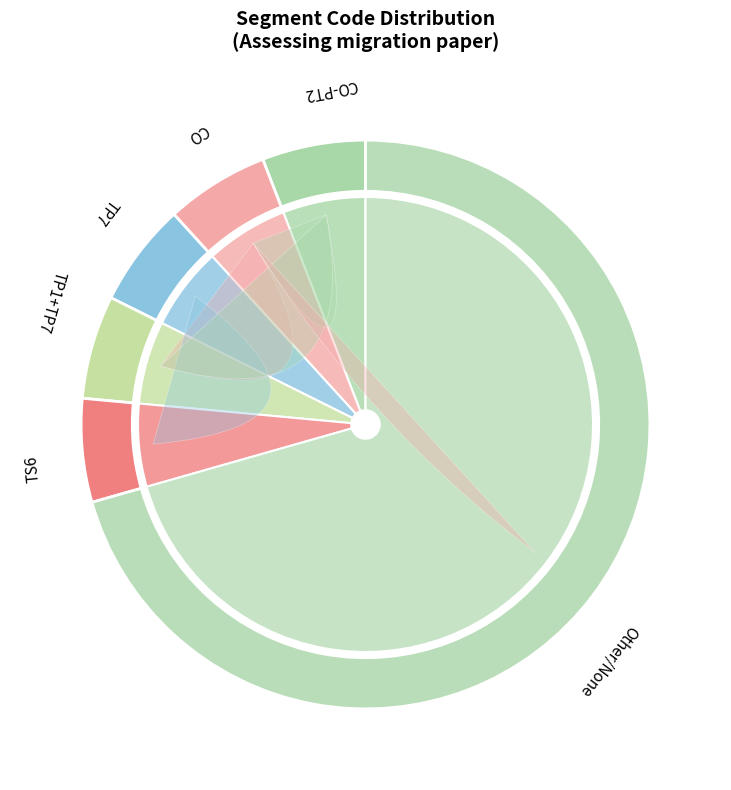

To the nearest percent, what percentage of the pie is TS6?

6%